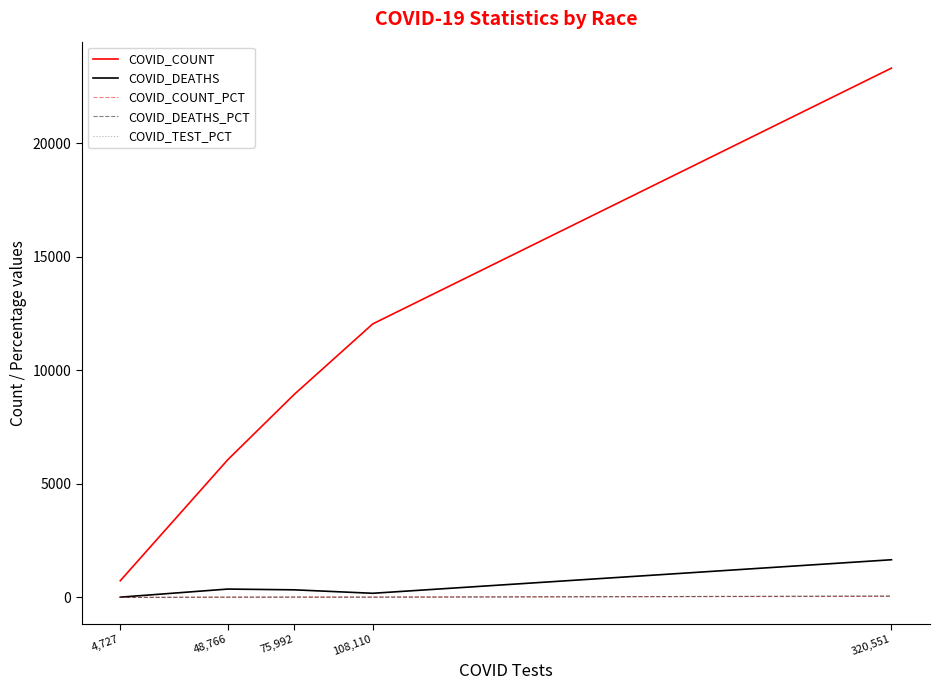

What is the average value of the COVID_DEATHS series?

512.6